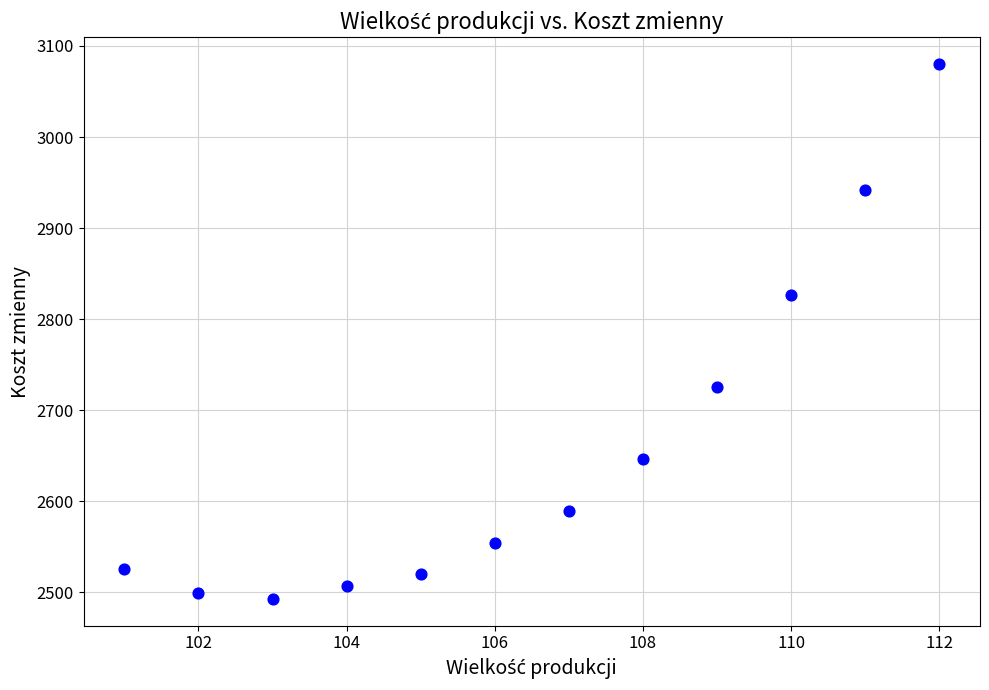

What Y value in the scatter plot is closest to 2786?

2827.0